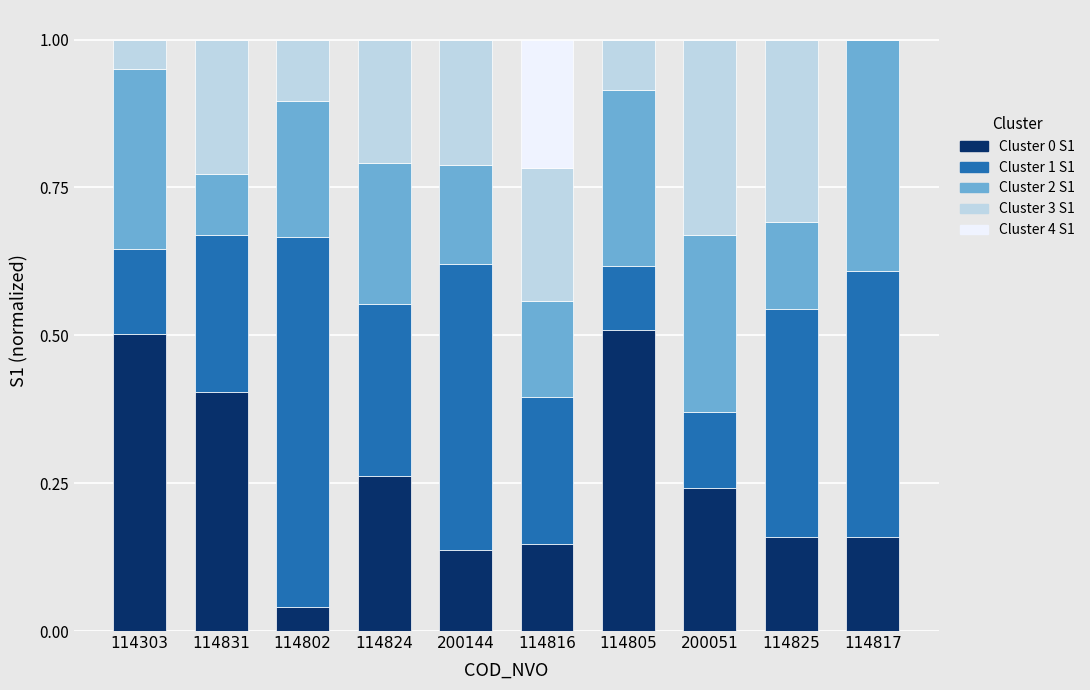

True or false: Cluster 0 S1 has a value of 0.9 at 114805.

False